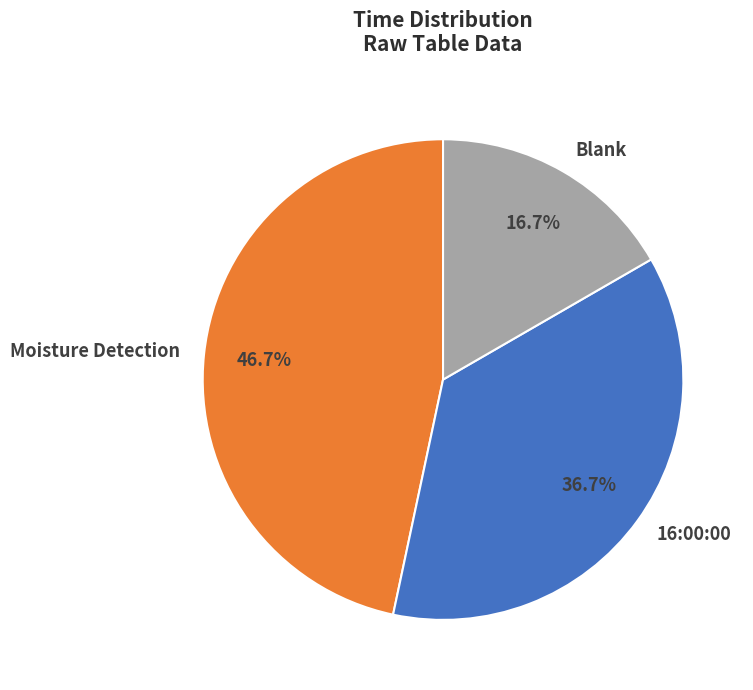

Is 16:00:00 the majority of the pie?

No